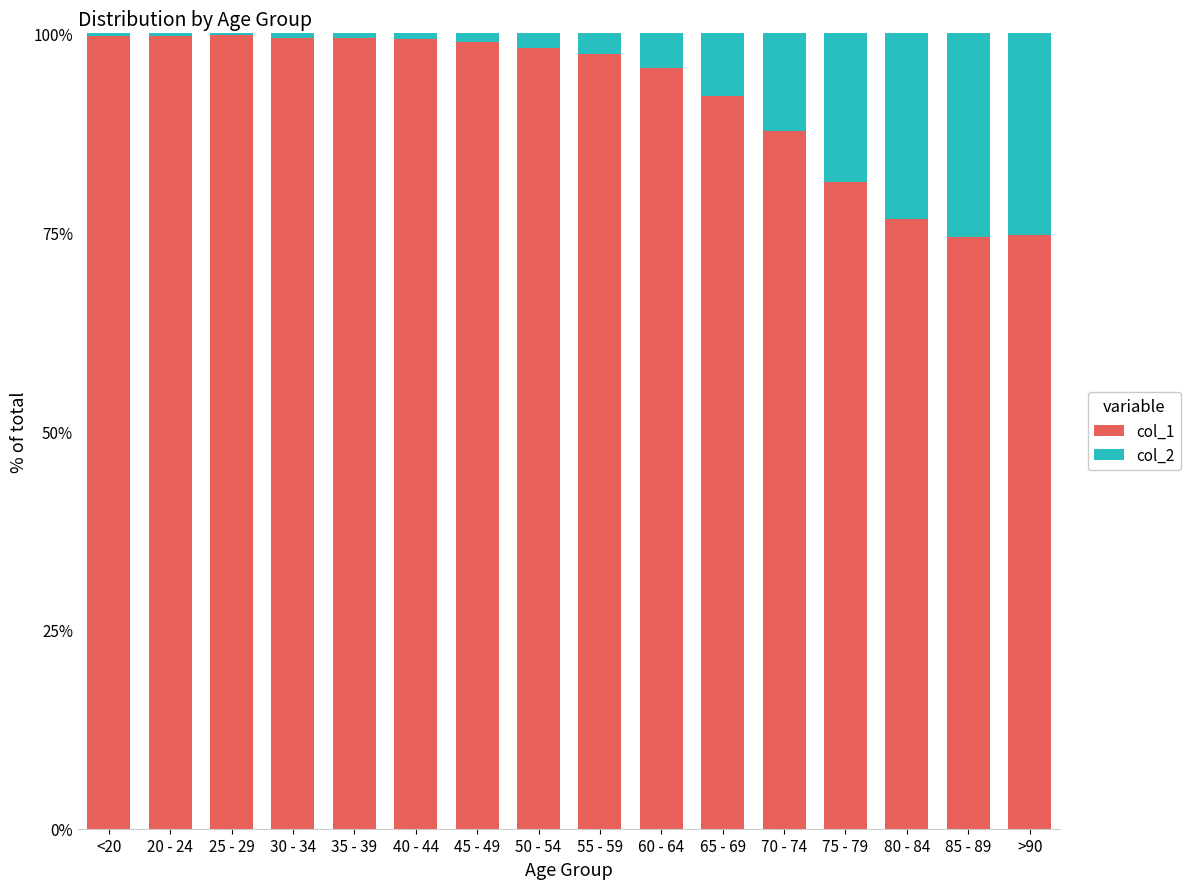

What is the highest value of the col_1 series?

99.9